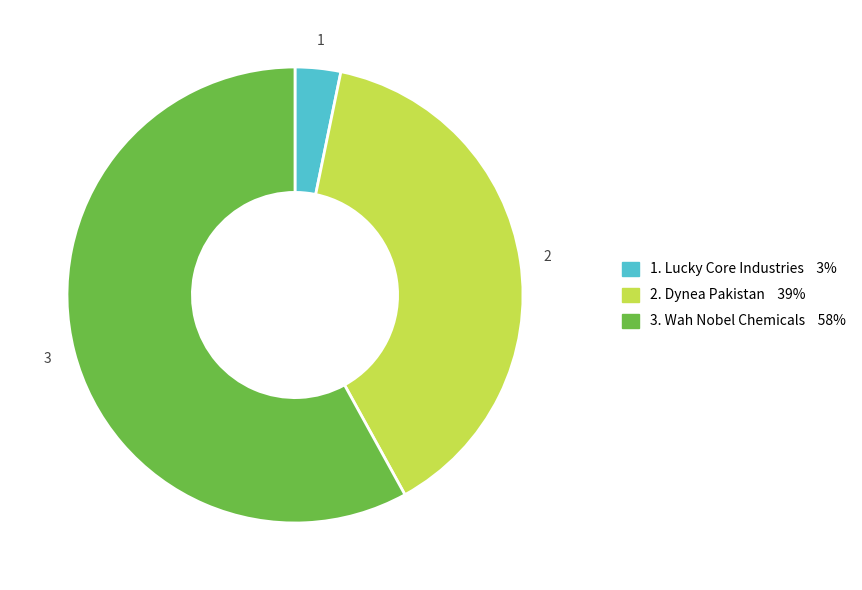

Is there any slice that represents more than half of the pie?

Yes